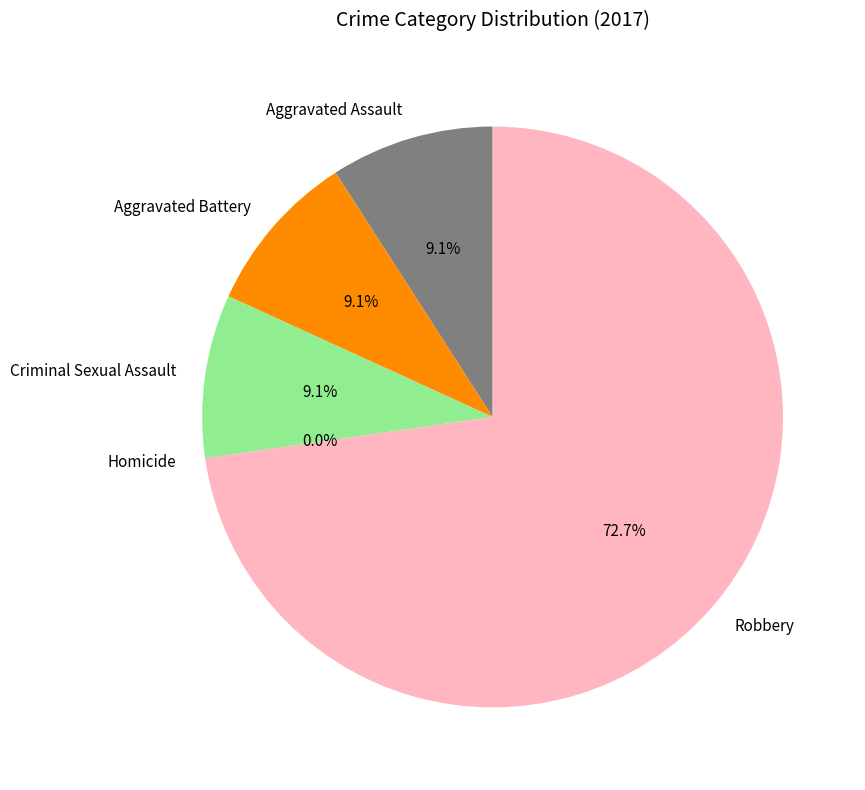

Is it true that Homicide is 0% of the pie?

True